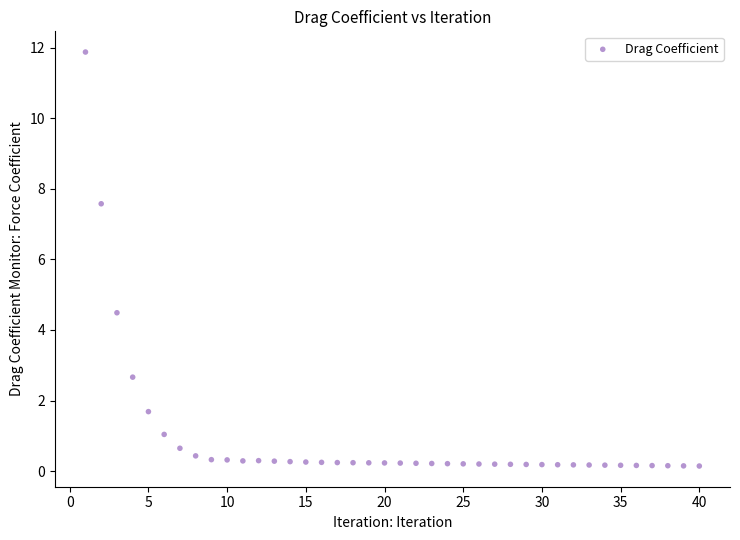

What is the range of X values (max minus min)?

39.0